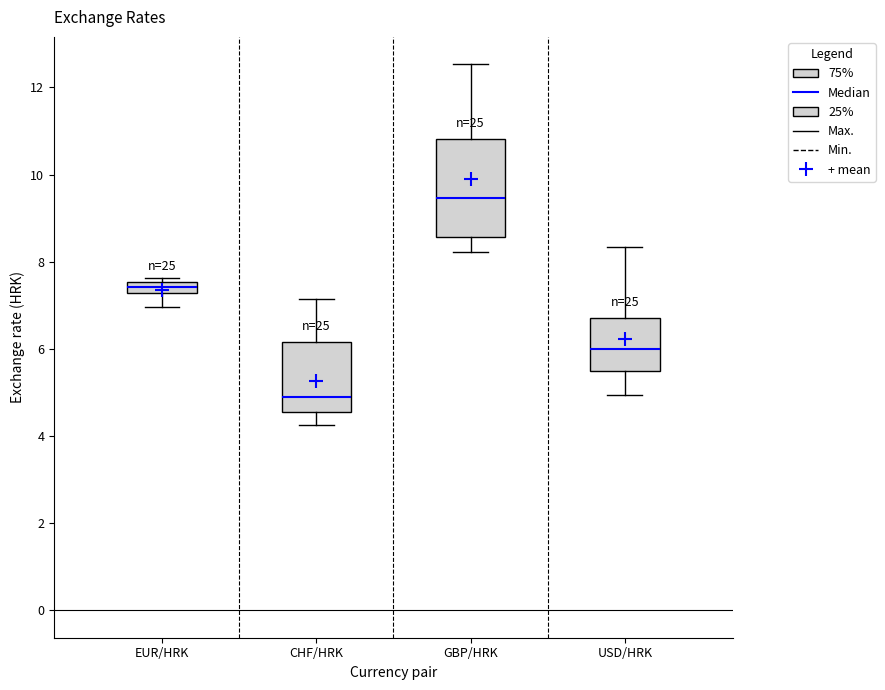

Where is the upper edge of the box for GBP/HRK on the y-axis? The values are not printed on the chart, so give them approximately, as read against the axis.

10.8